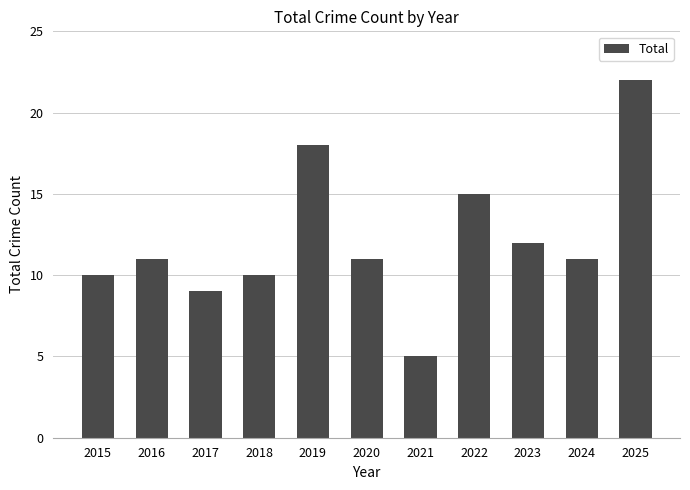

The value at 2018 is 10. True or false?

True